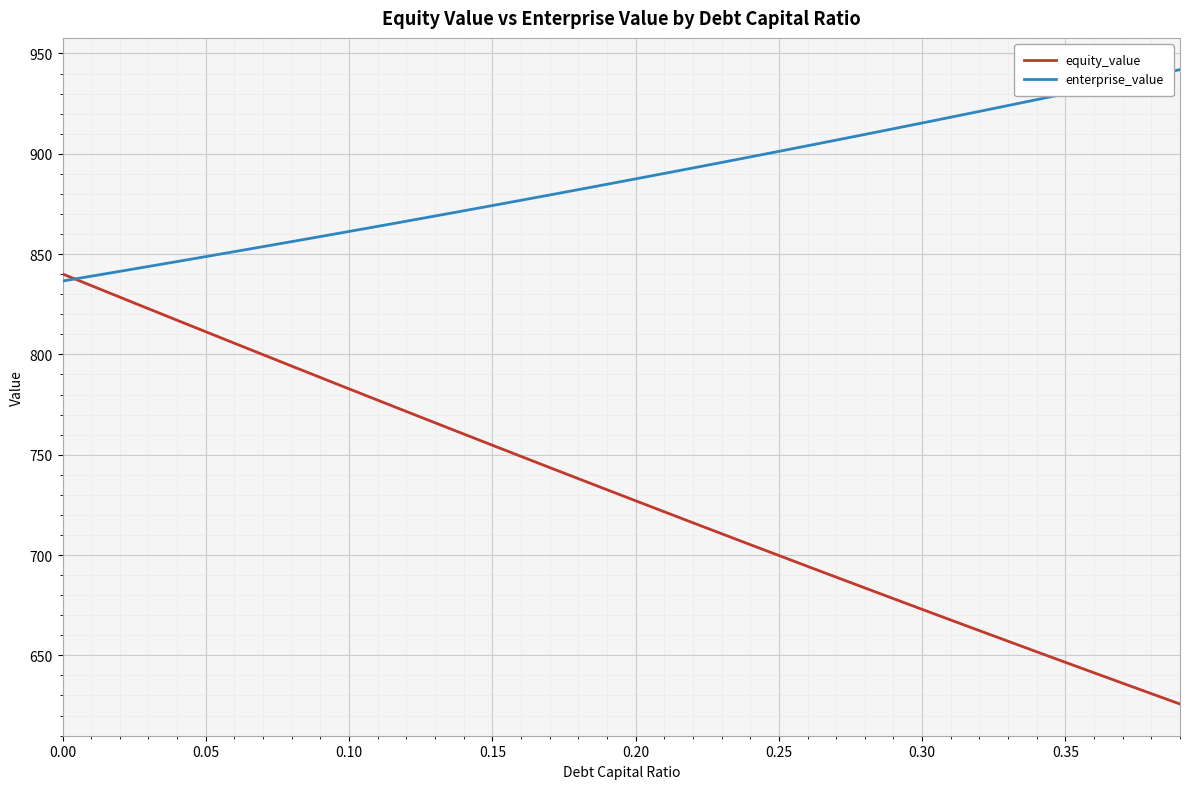

What is the difference between the maximum and minimum values in the equity_value series?

214.3